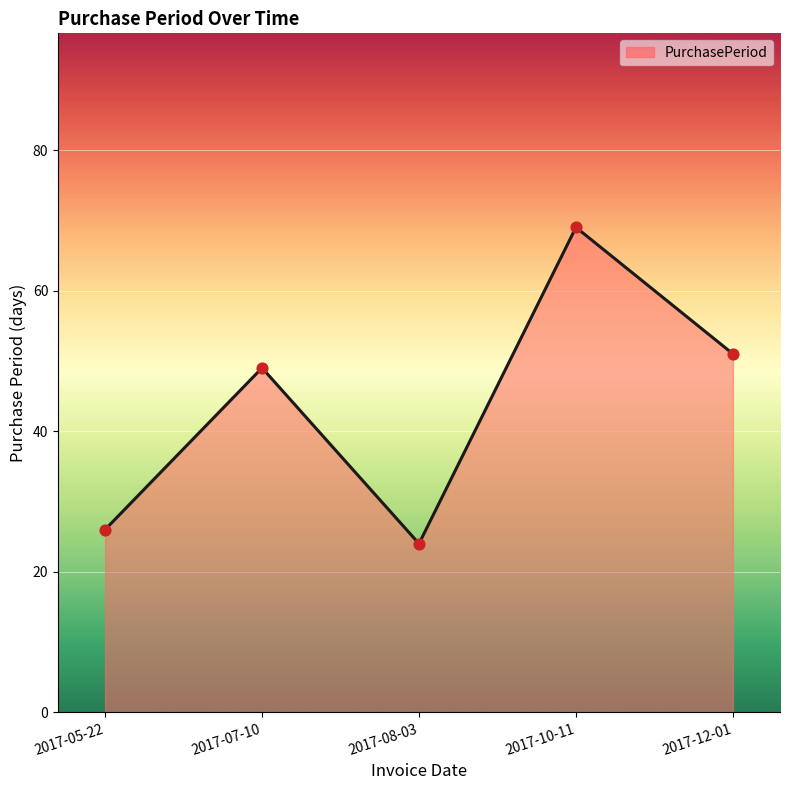

Between 2017-12-01 and 2017-08-03, which is larger?

2017-12-01